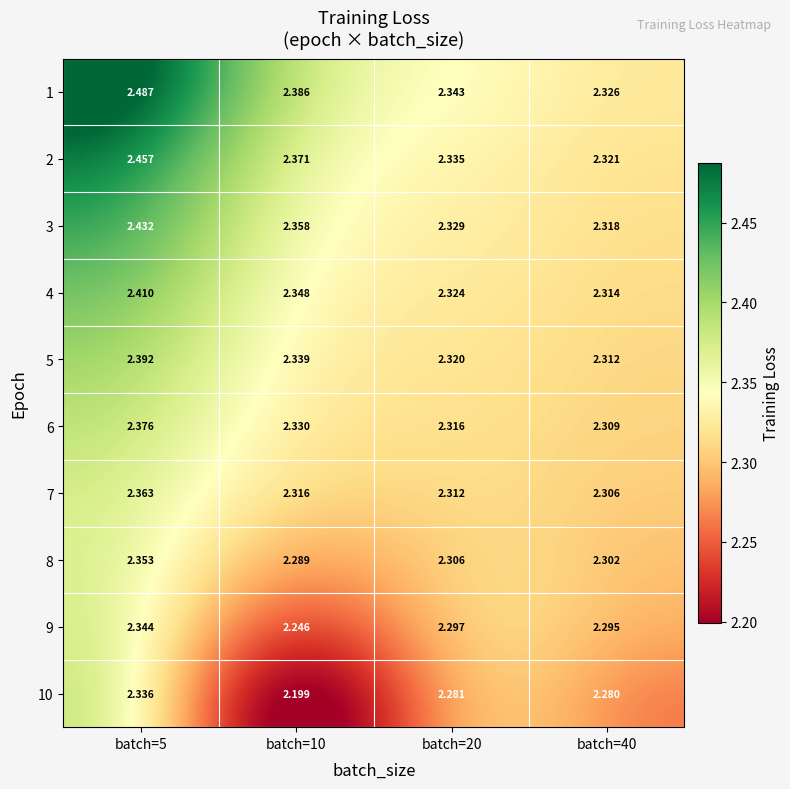

Is the value of 8 at batch=40 greater than the value of 4 at batch=10?

No